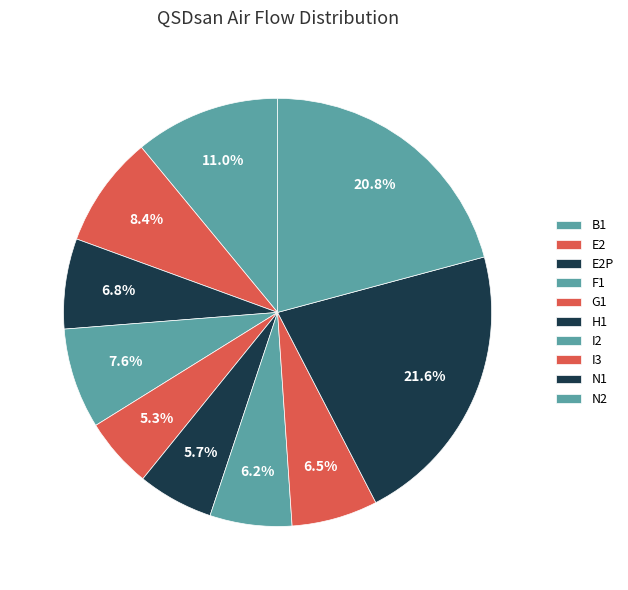

How many slices are in this pie chart?

10